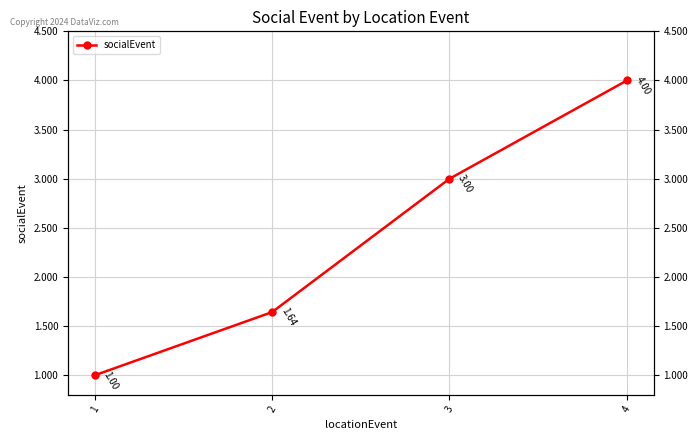

Rank the categories by value from lowest to highest.

1, 2, 3, 4